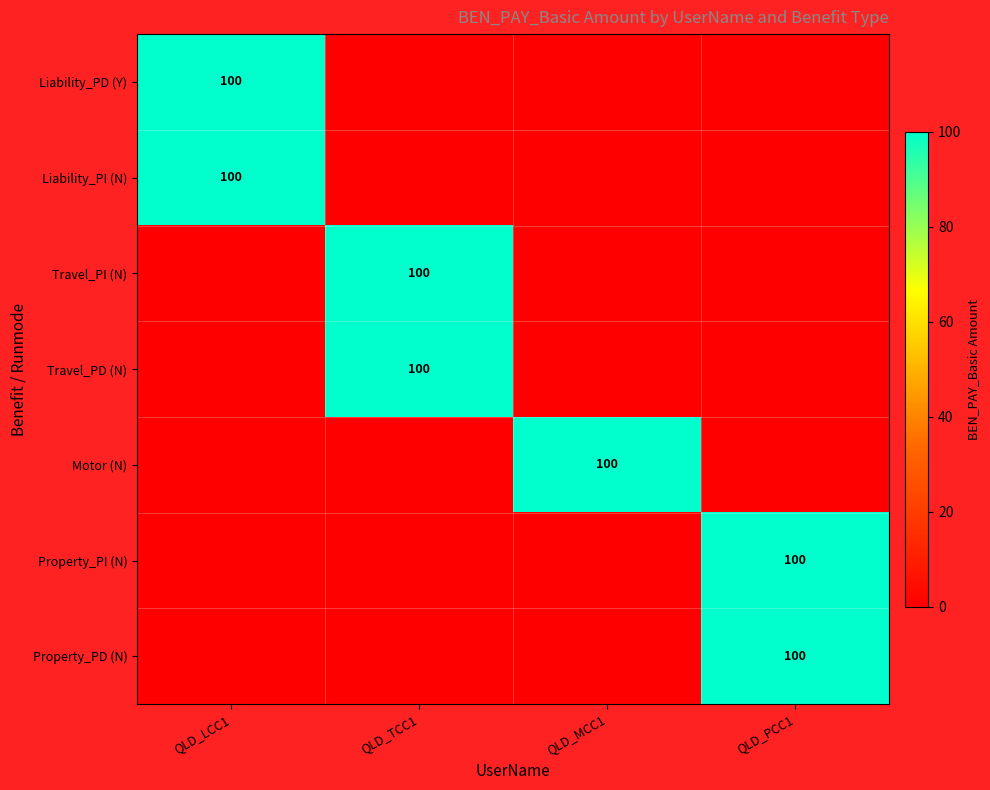

The Travel_PI (N) series shows 39 at QLD_TCC1. True or false?

False